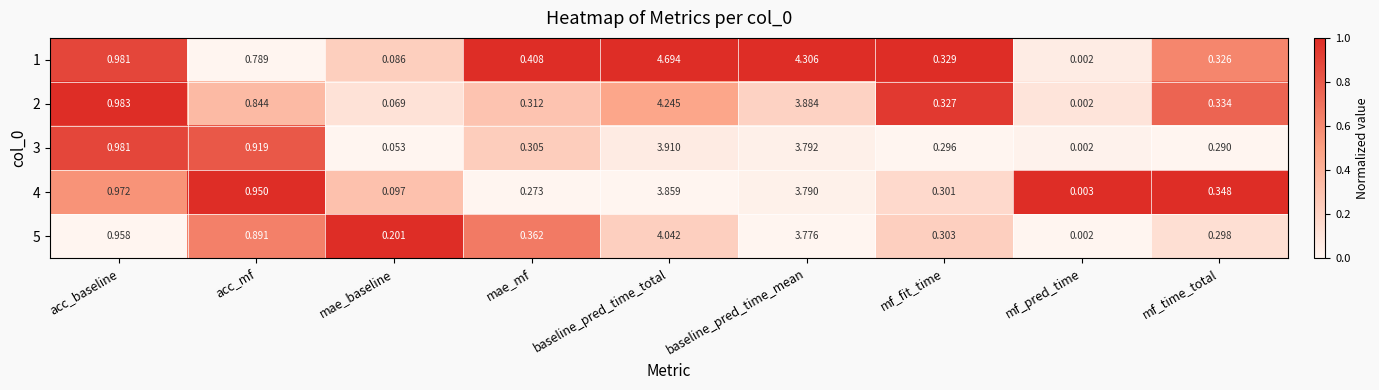

Is the value of 1 at baseline_pred_time_mean greater than the value of 2 at mf_time_total?

Yes